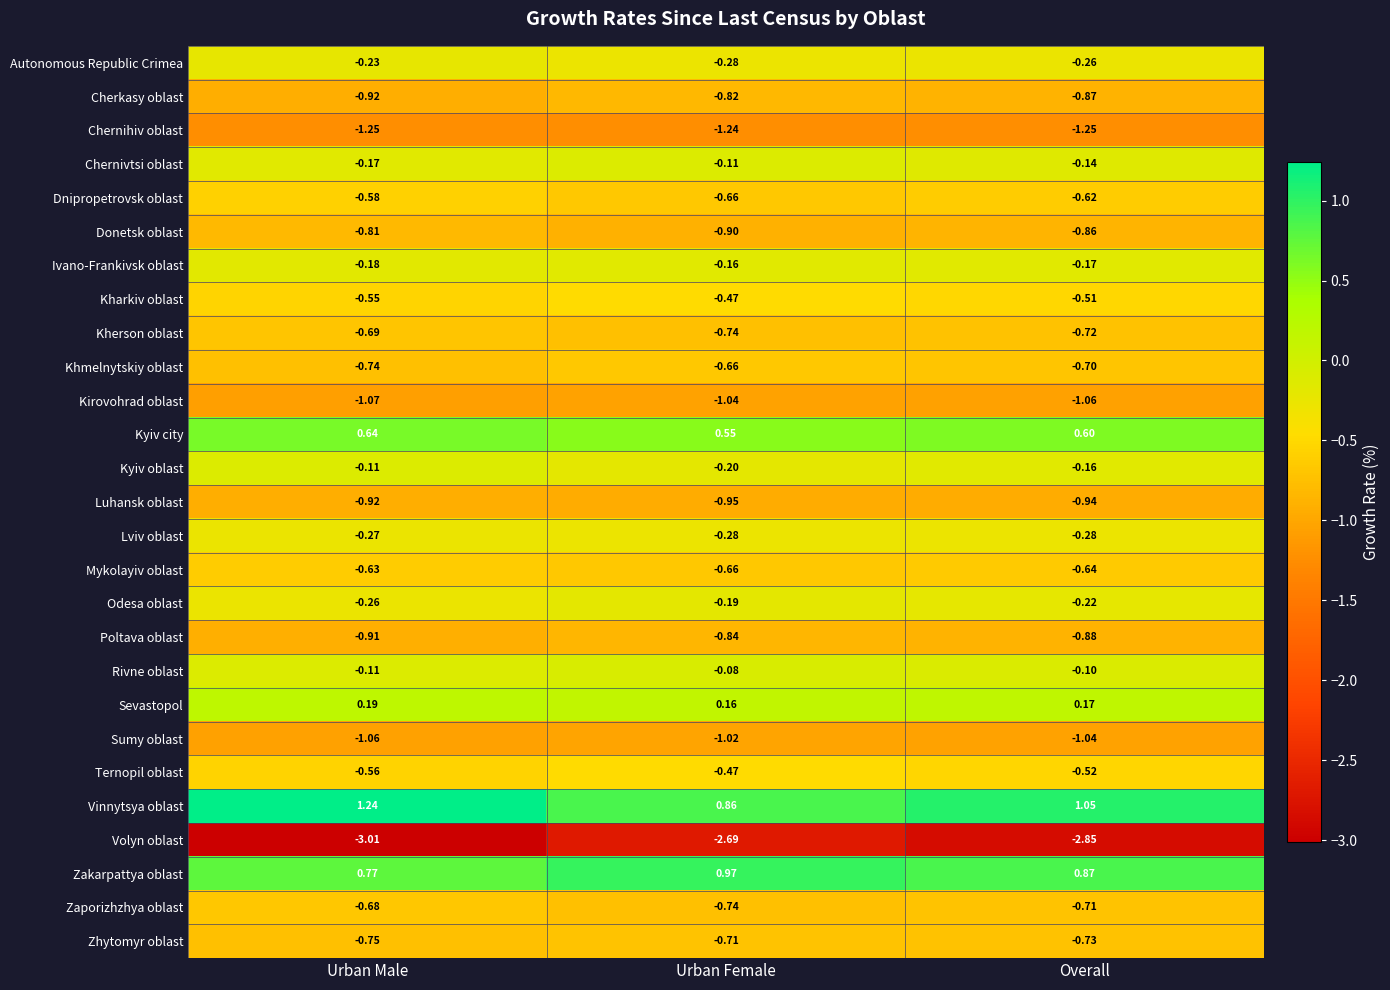

At which label is Kyiv oblast closest to 0?

Urban Male